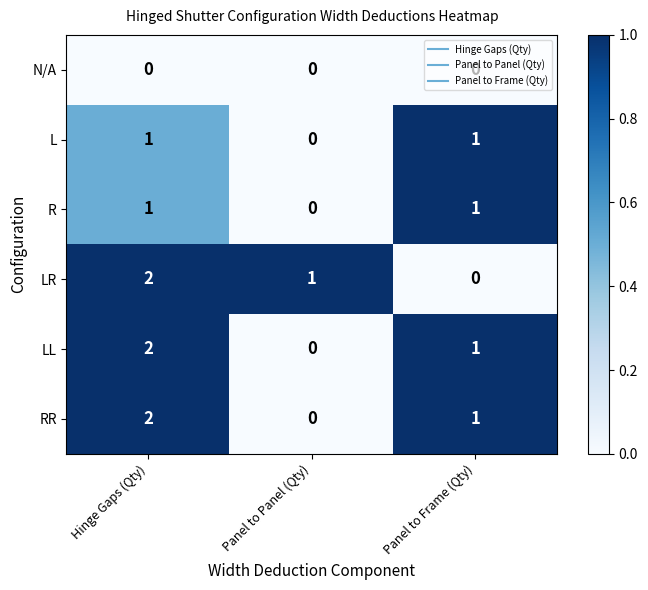

Which series changed the most between Hinge Gaps (Qty) and Panel to Frame (Qty)?

LR